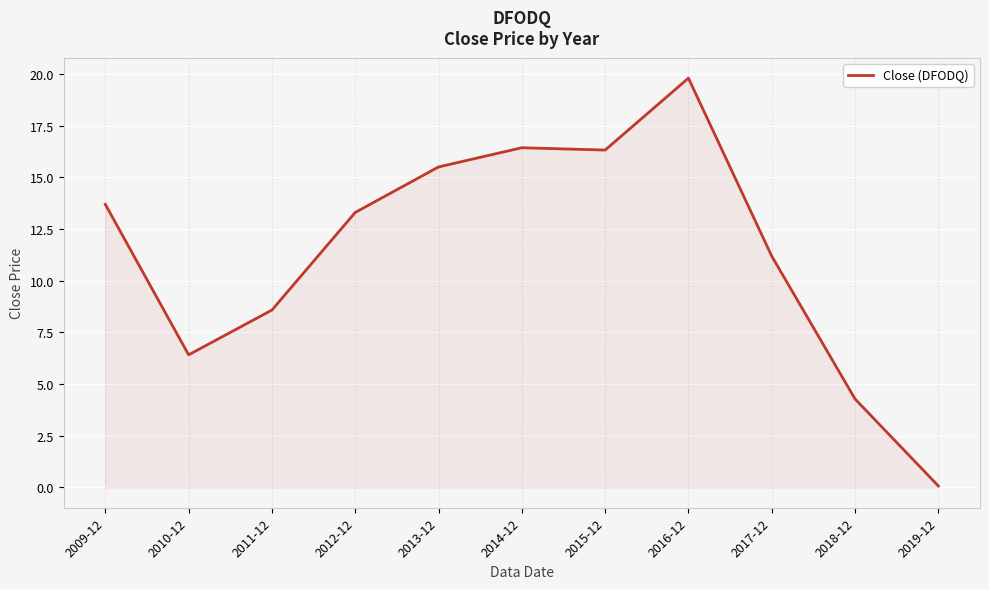

What is the maximum value shown in the chart?

19.8